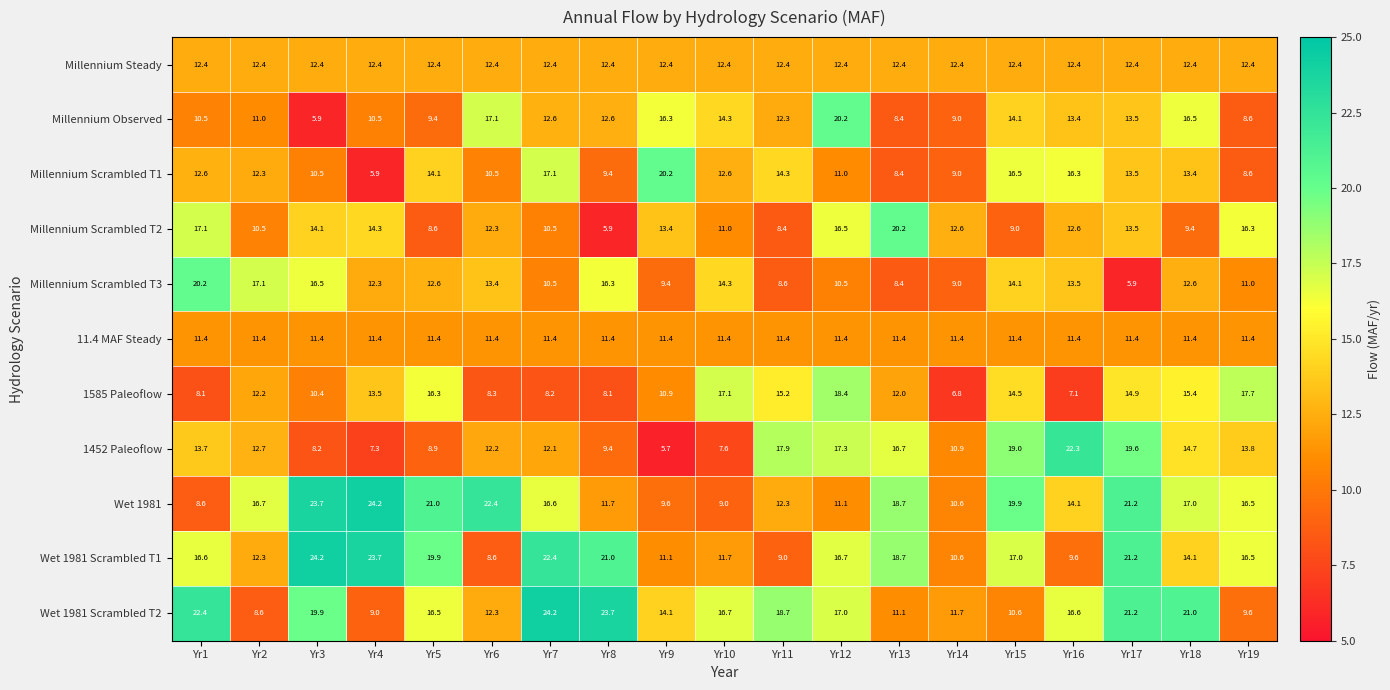

What is the minimum value shown in the chart?

5.7